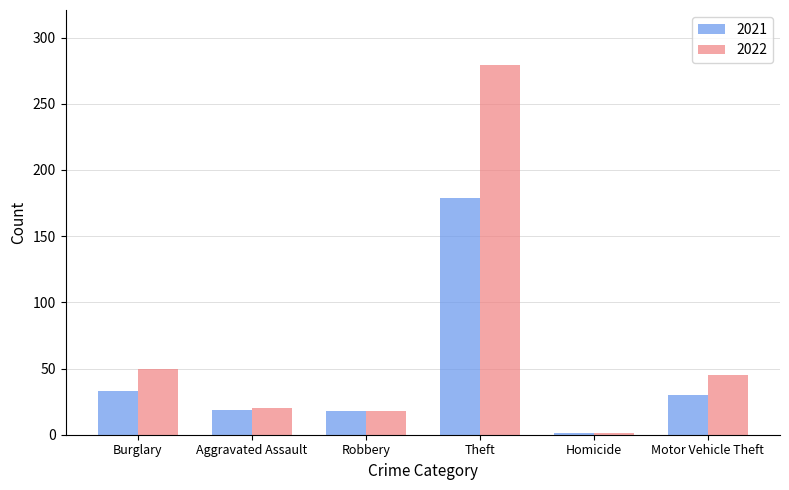

At how many categories does at least one series exceed 211?

1